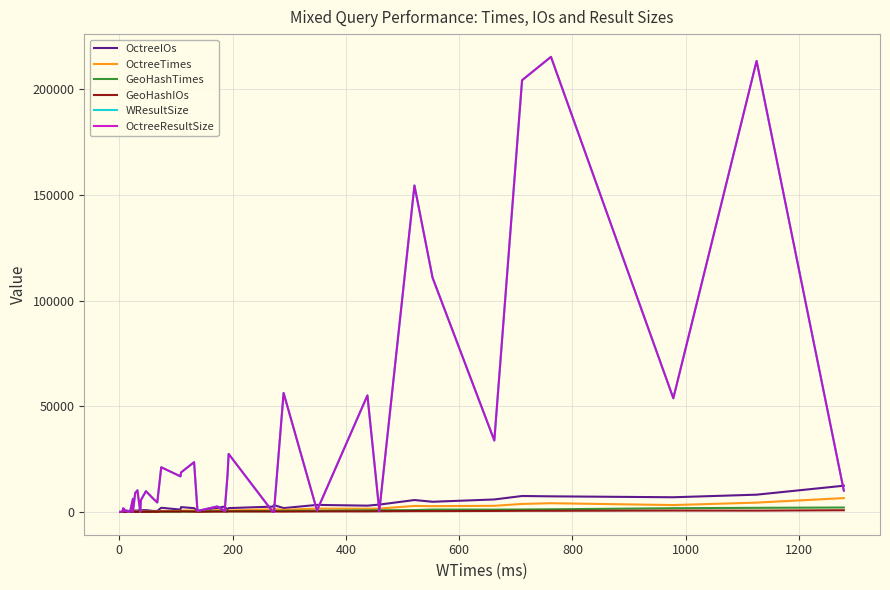

How many data points in OctreeIOs are above 1796?

19